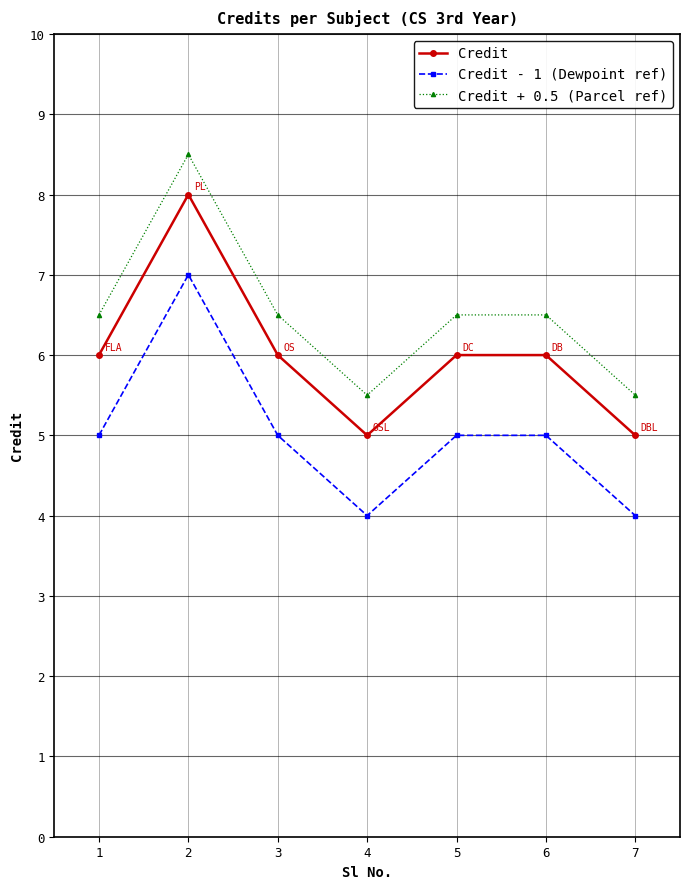

True or false: Credit + 0.5 (Parcel ref) and Credit - 1 (Dewpoint ref) intersect in this chart.

False